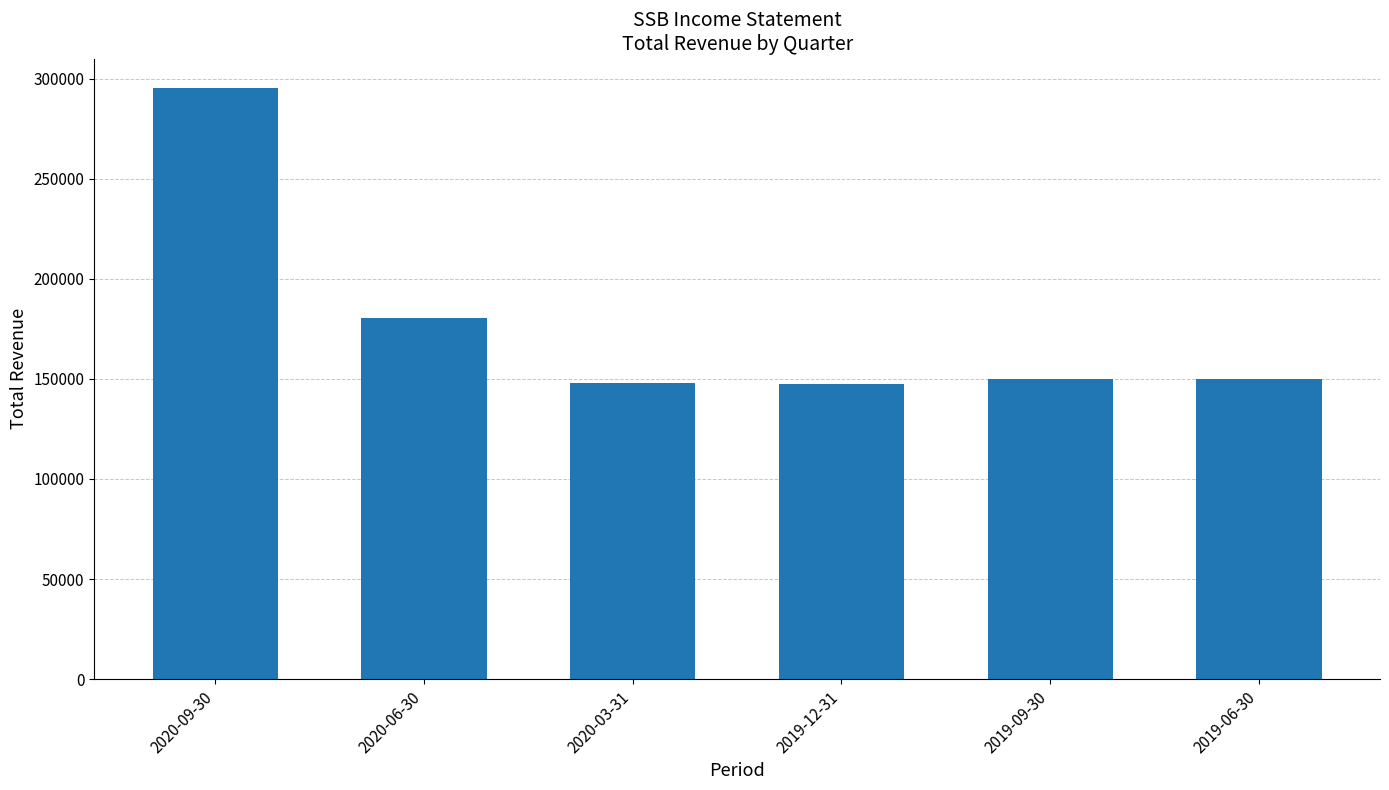

What is the average value?

178533